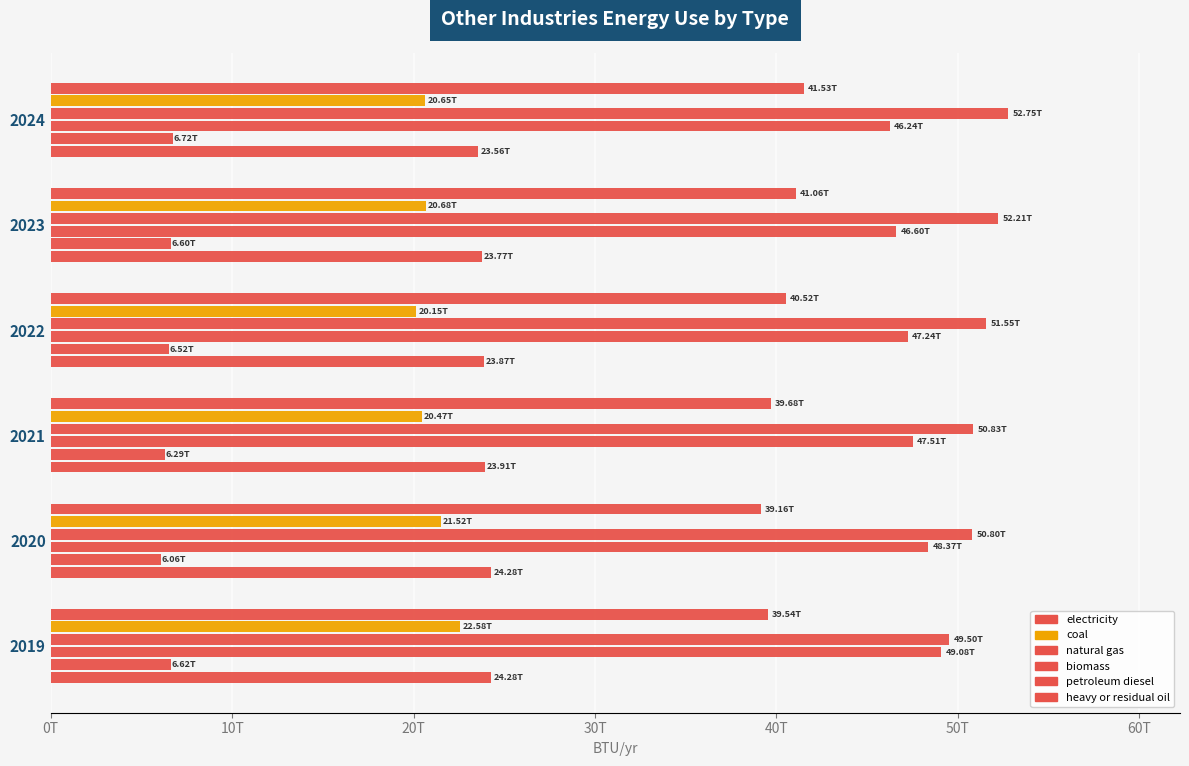

How many values in the heavy or residual oil series are below 23909570029550?

3